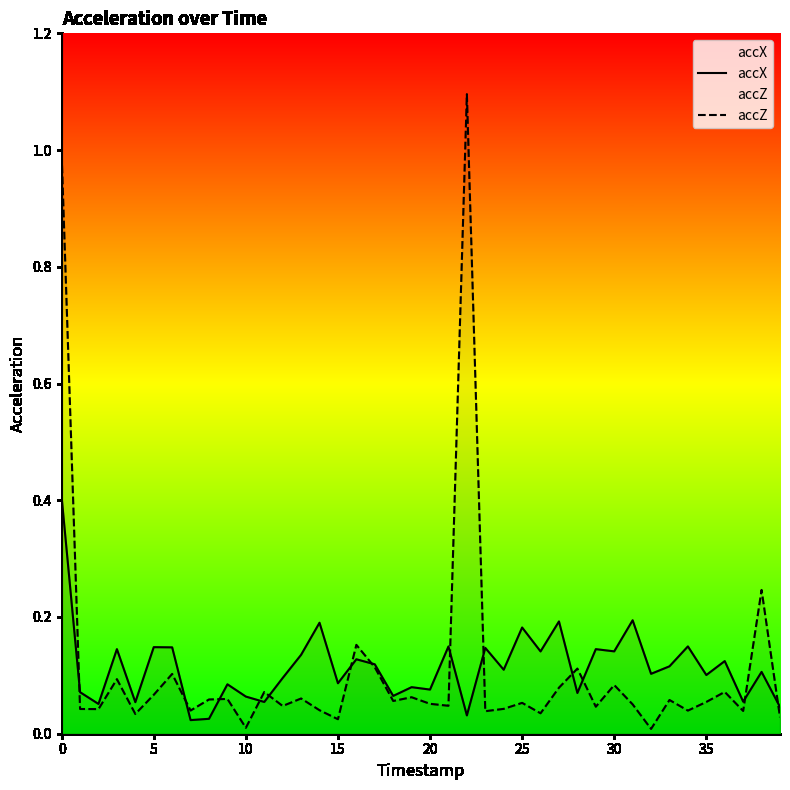

How many lines are shown in the chart?

2